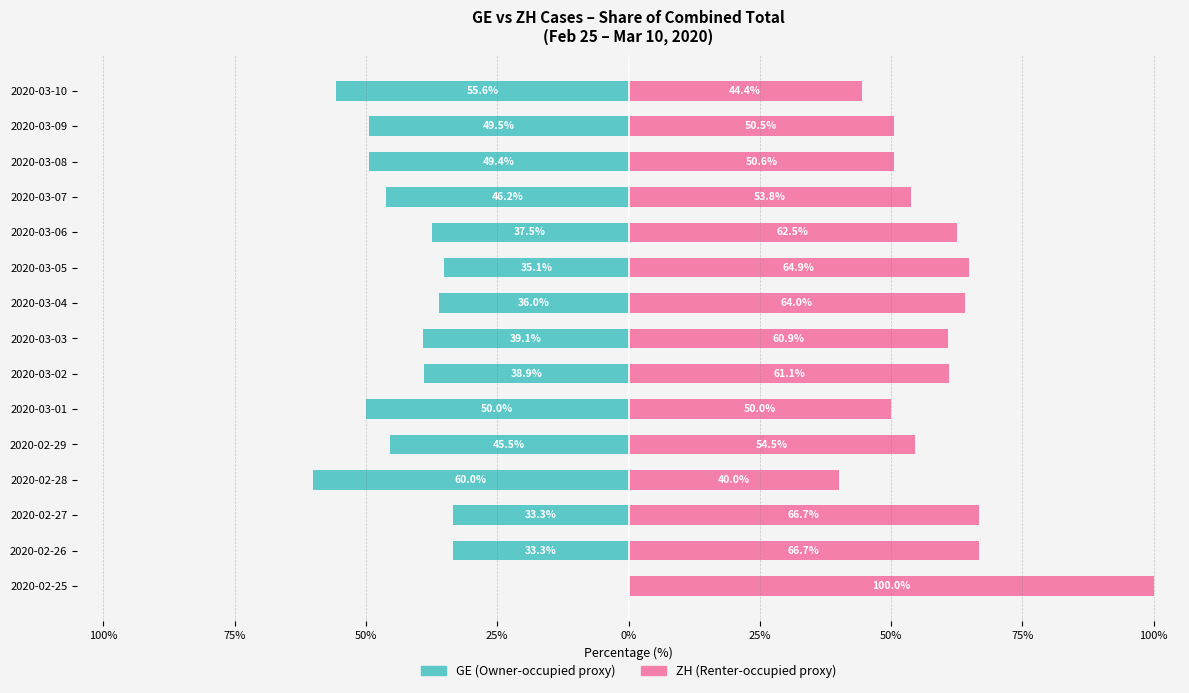

Which series has the largest range (max minus min)?

GE (left)